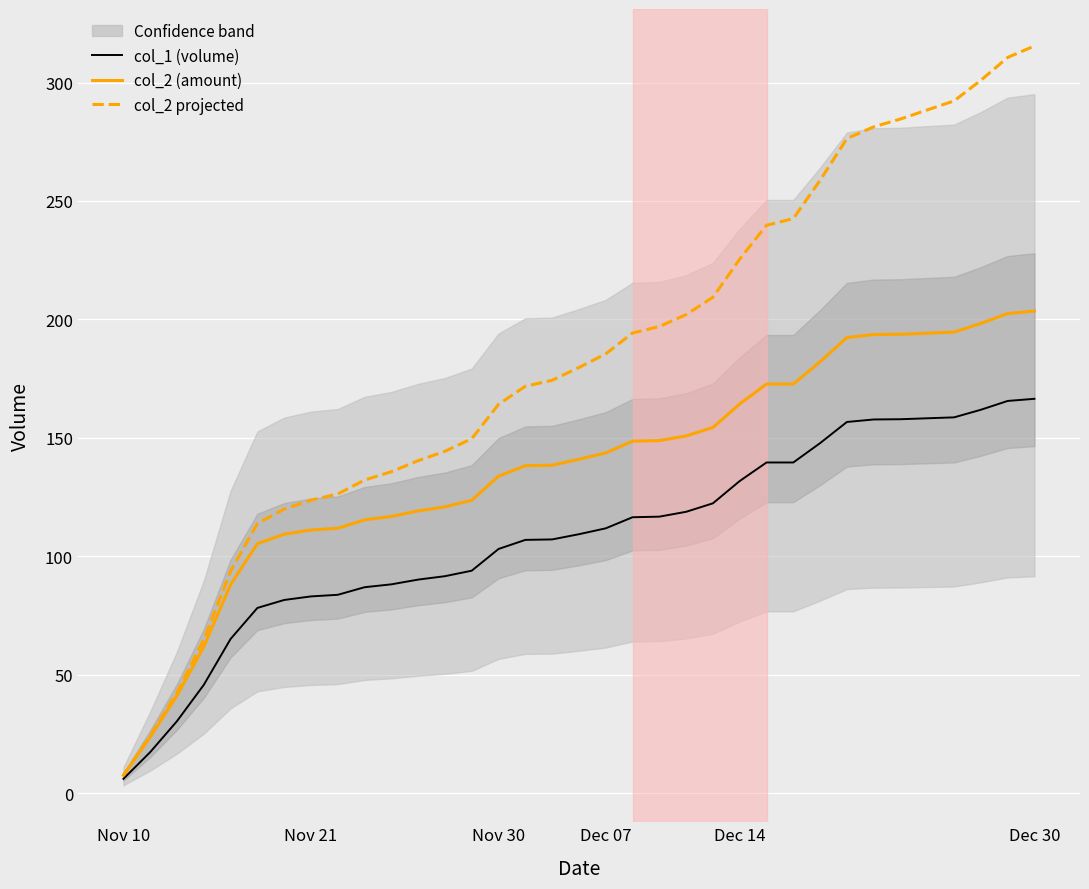

What is the average value of the col_2 projected series?

183.2